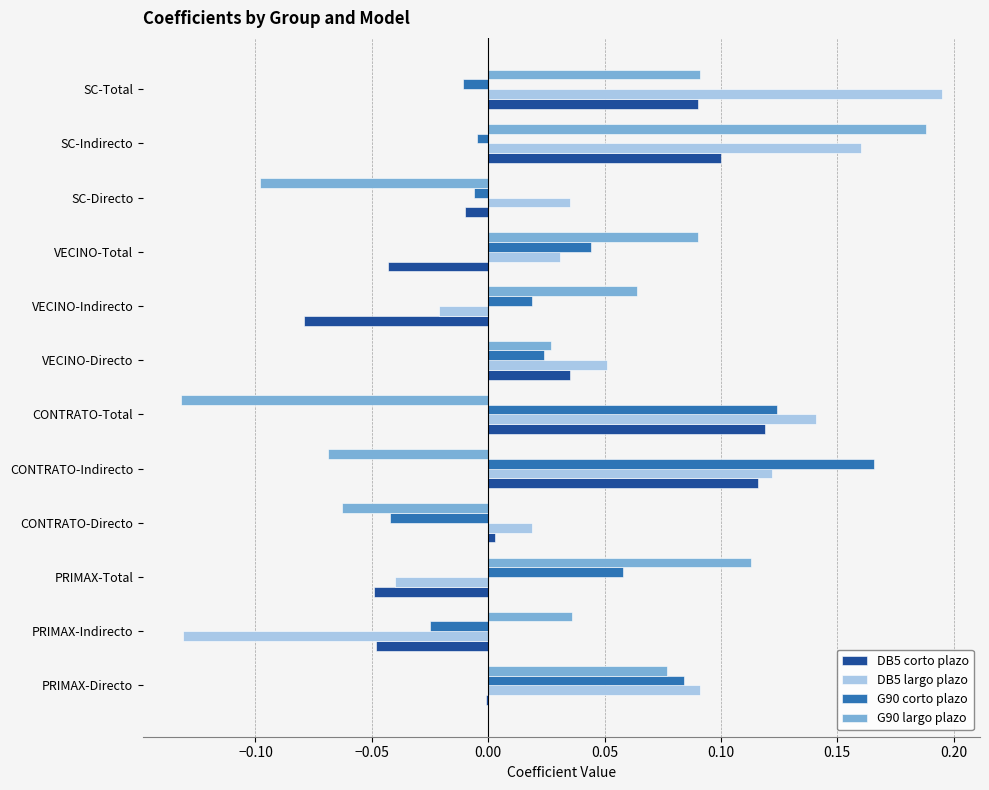

What is the sum of all G90 largo plazo values?

0.3